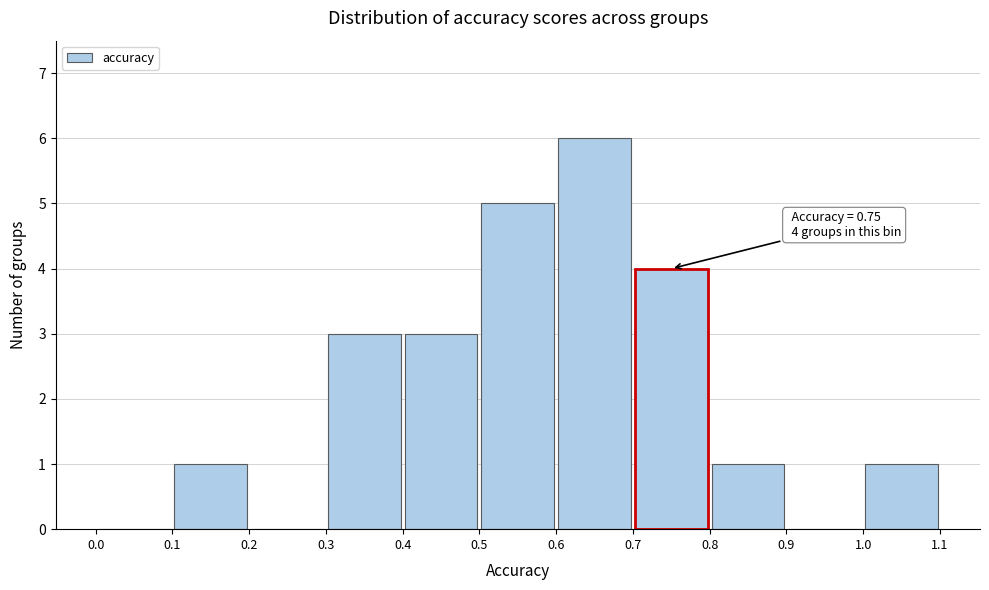

Which range on the x-axis has the tallest bar?

0.6 to 0.7